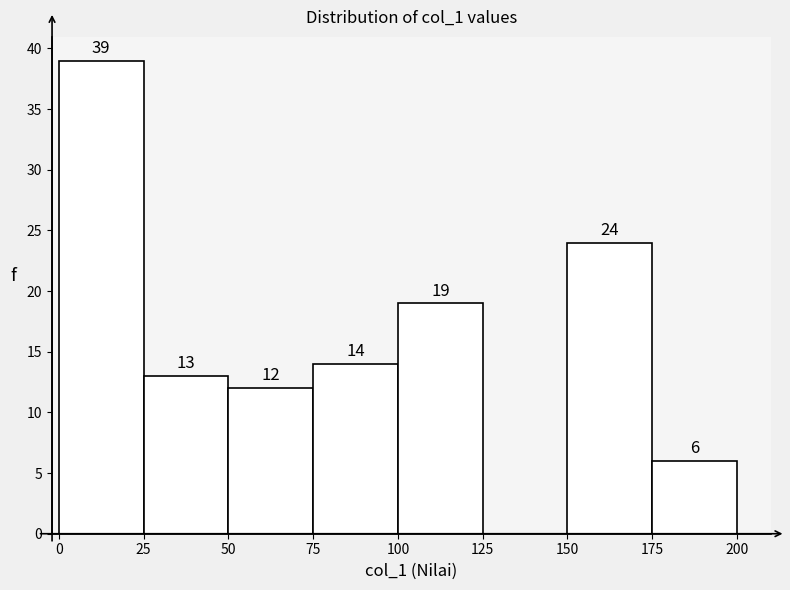

Over which range of the x-axis is the bar tallest?

0 to 25